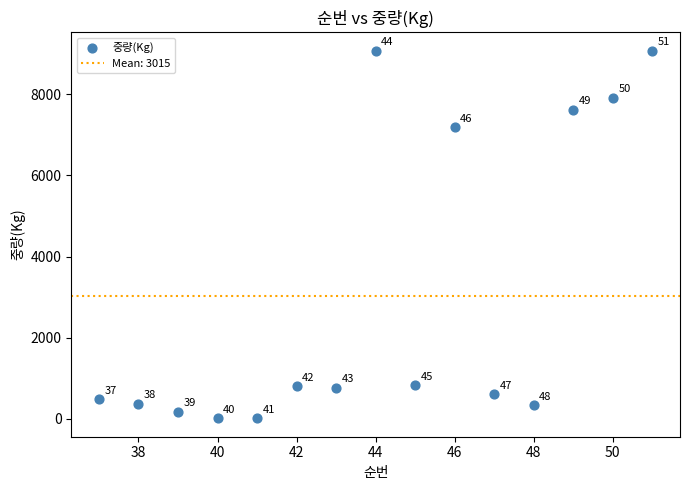

What is the range of Y values (max minus min)?

9065